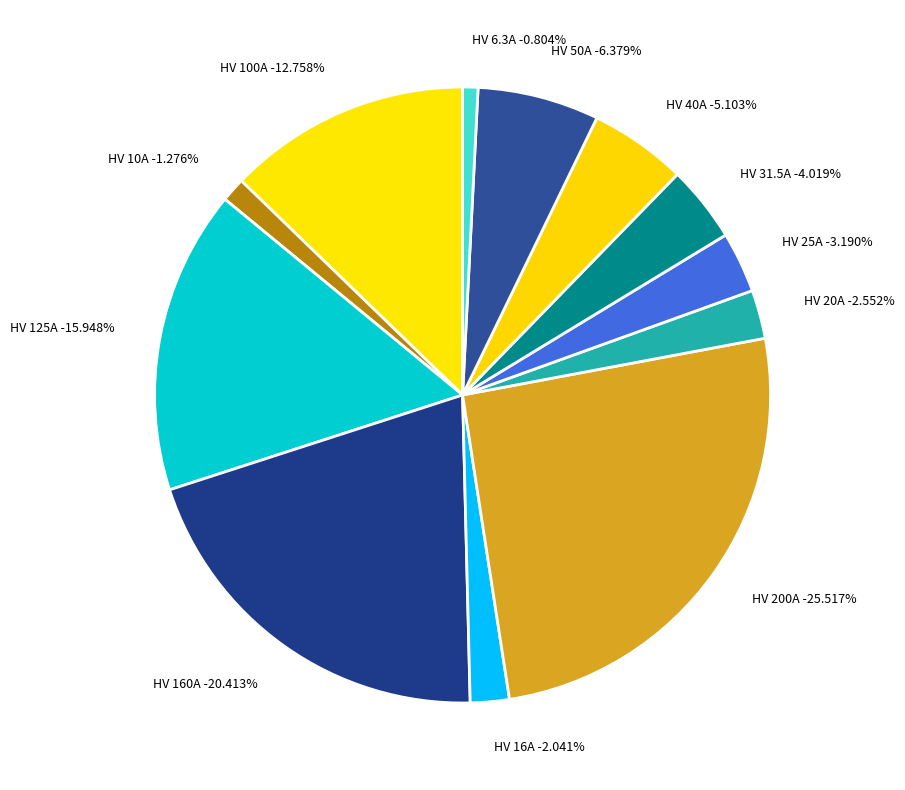

To the nearest percent, what is the difference between the HV 10A and HV 125A slice percentages?

15%